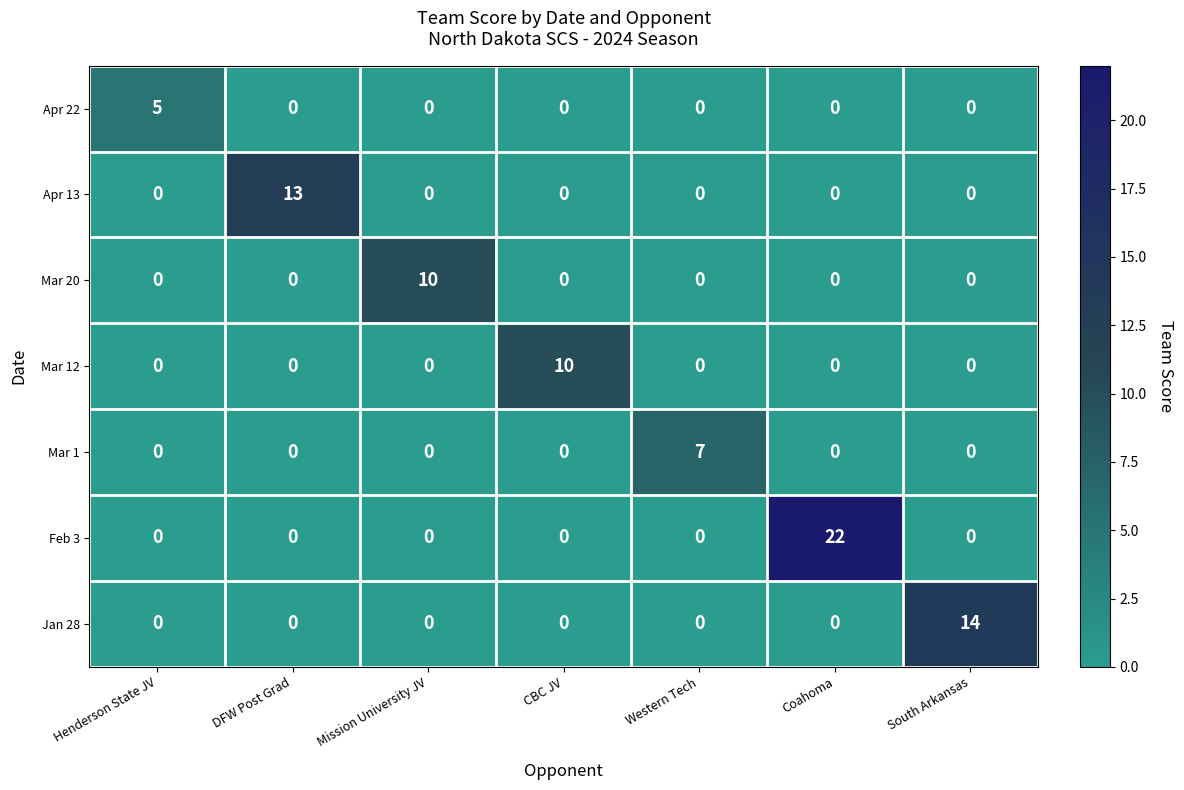

At how many categories does at least one series exceed 3?

7